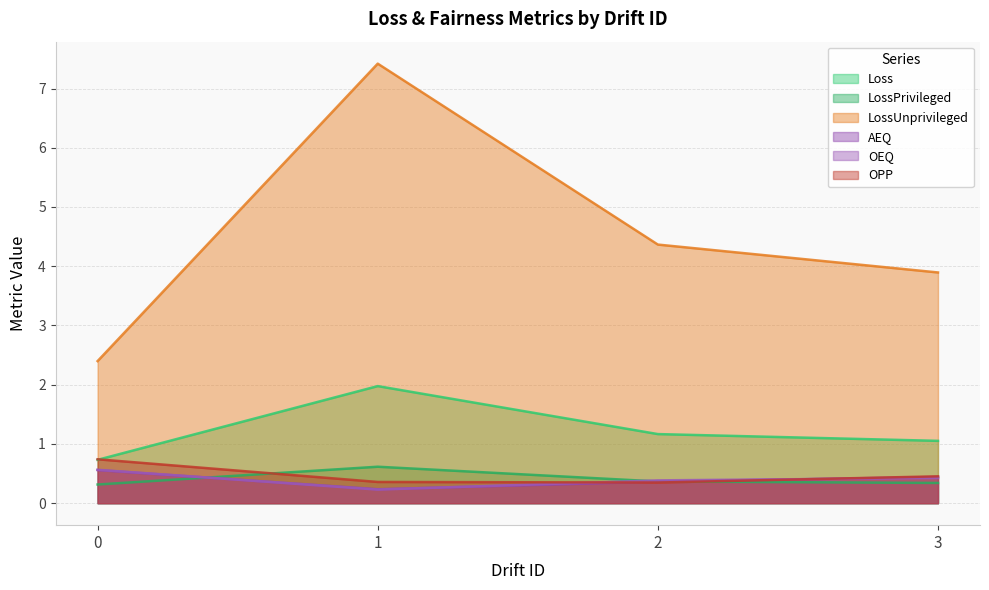

How many intersections are there between OPP and Loss?

1